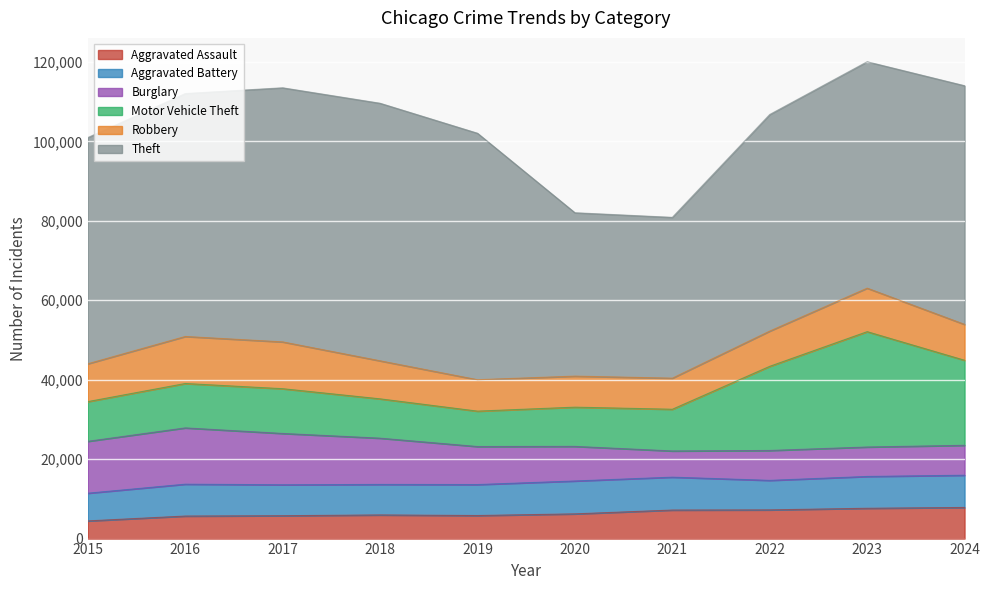

Which has a higher value, 2022 or 2023?

2023